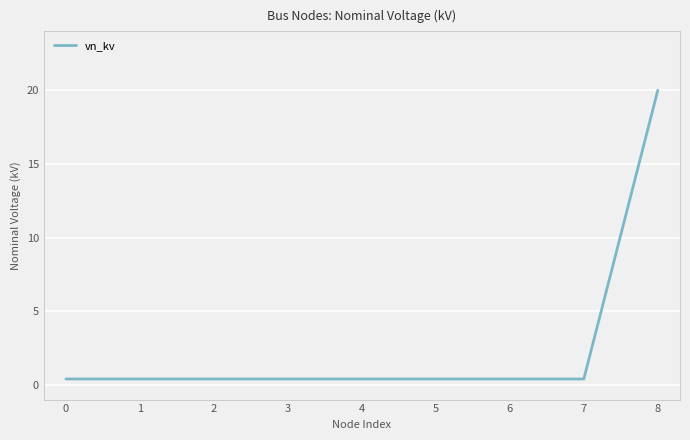

True or false: the data shows 33.9 at 8.

False